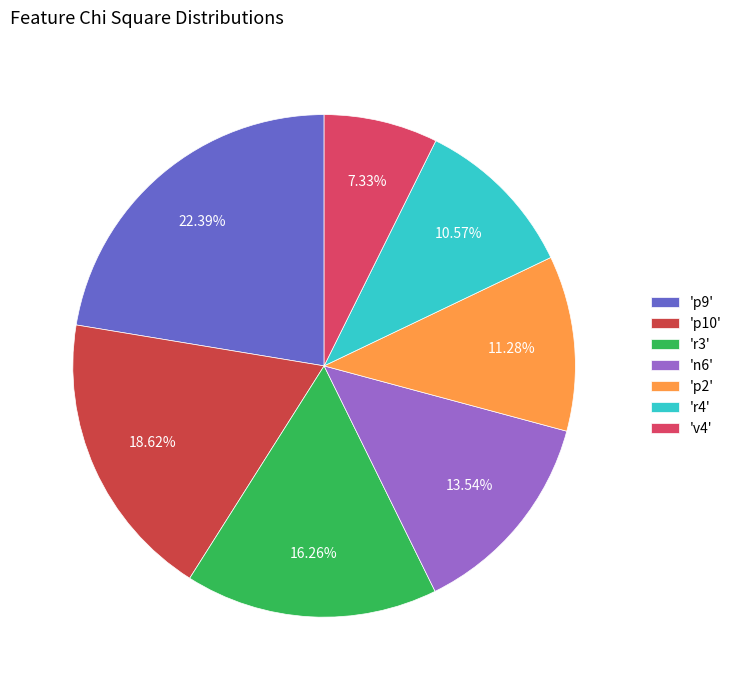

Count the number of slices in the pie.

7